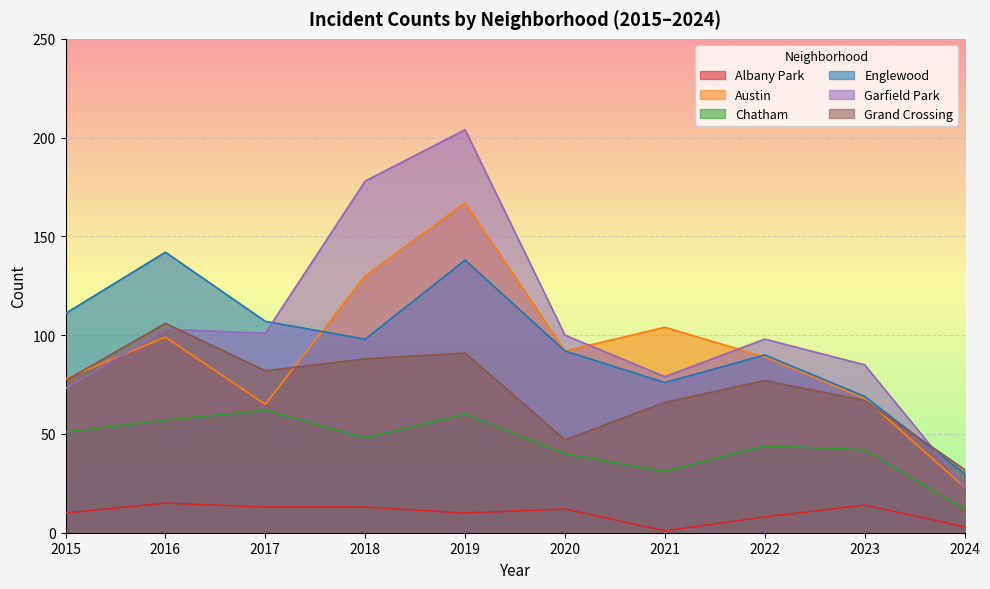

How many lines are shown in the chart?

6